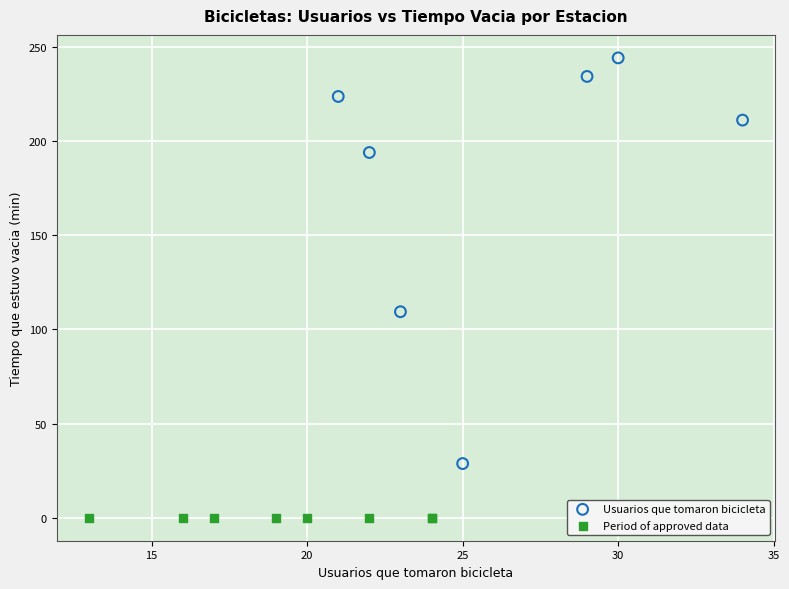

What are all the series names shown in the legend?

Usuarios que tomaron bicicleta, Period of approved data